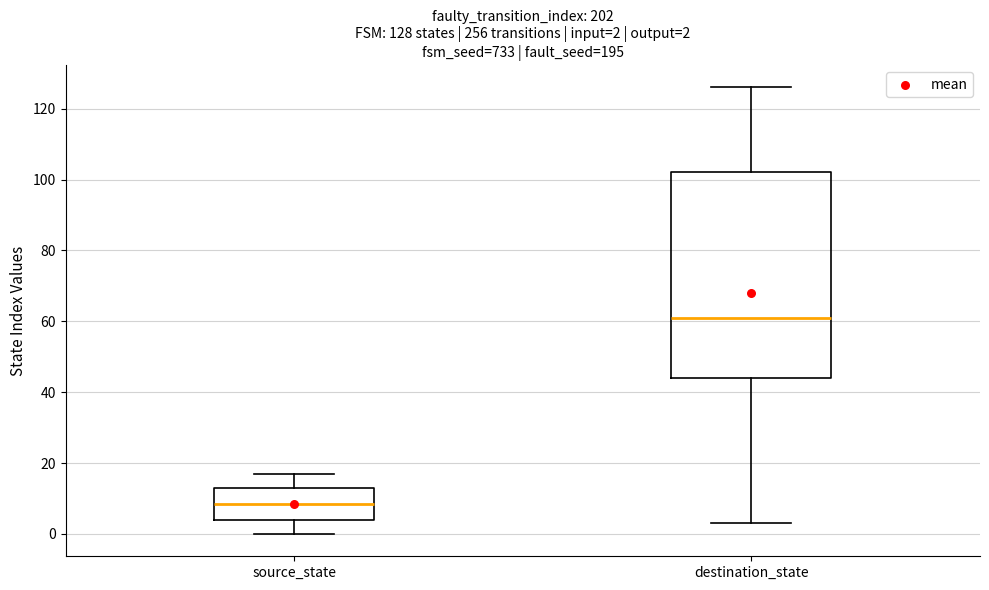

Which box is the tallest, from its lower edge to its upper edge?

destination_state